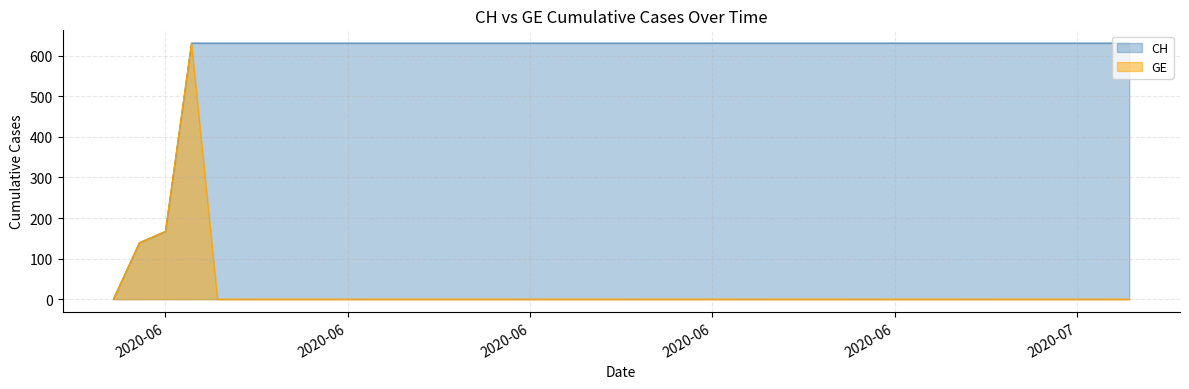

What is the label of the 22nd point from the right?

2020-06-18